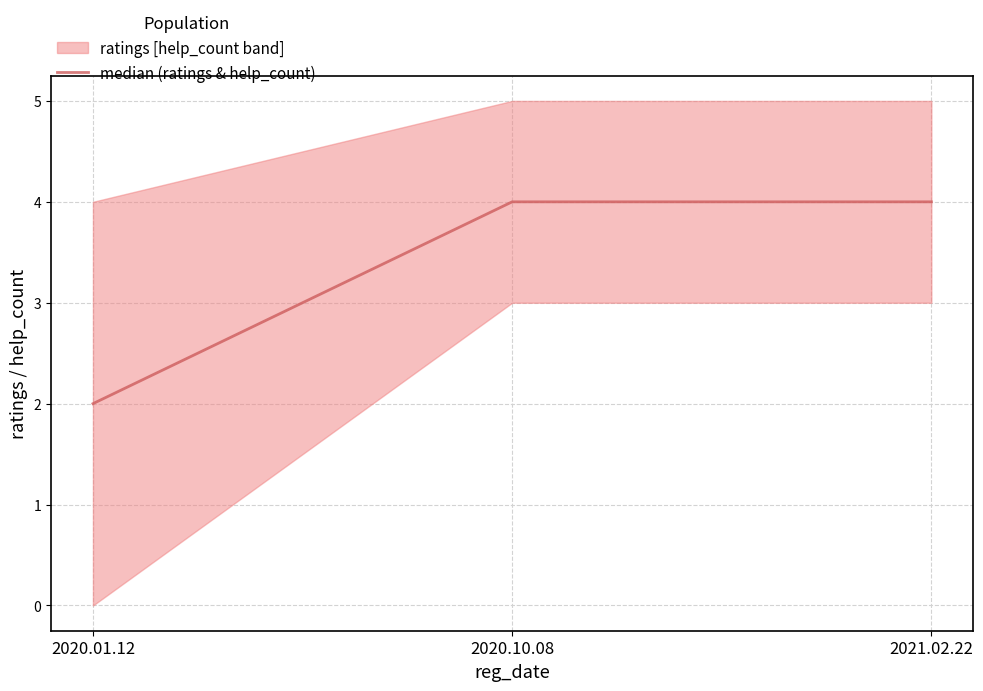

Does the chart have visible grid lines?

Yes